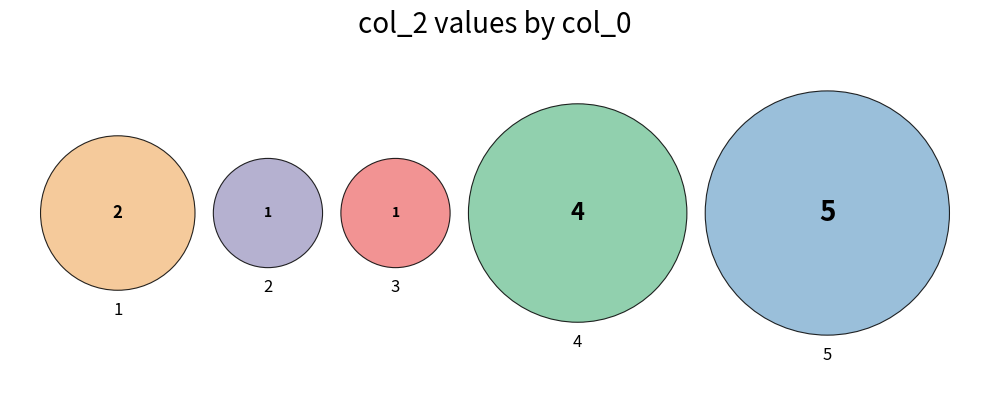

To the nearest percent, what is the average slice percentage?

20%